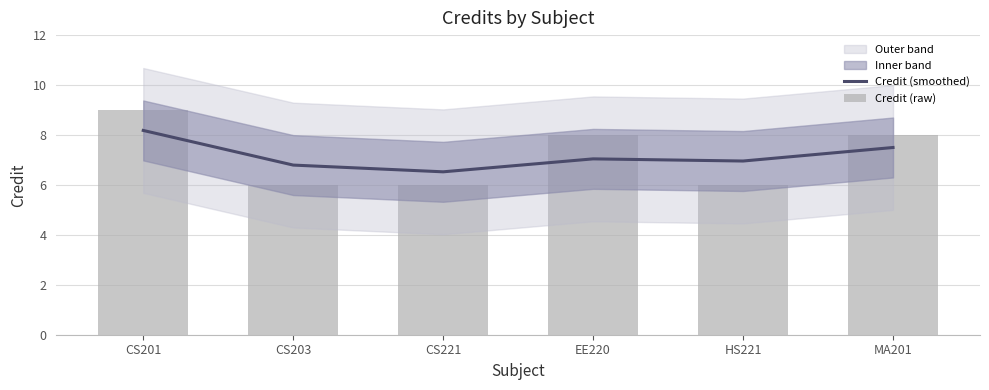

What is the label of the 4th bar from the left?

EE220